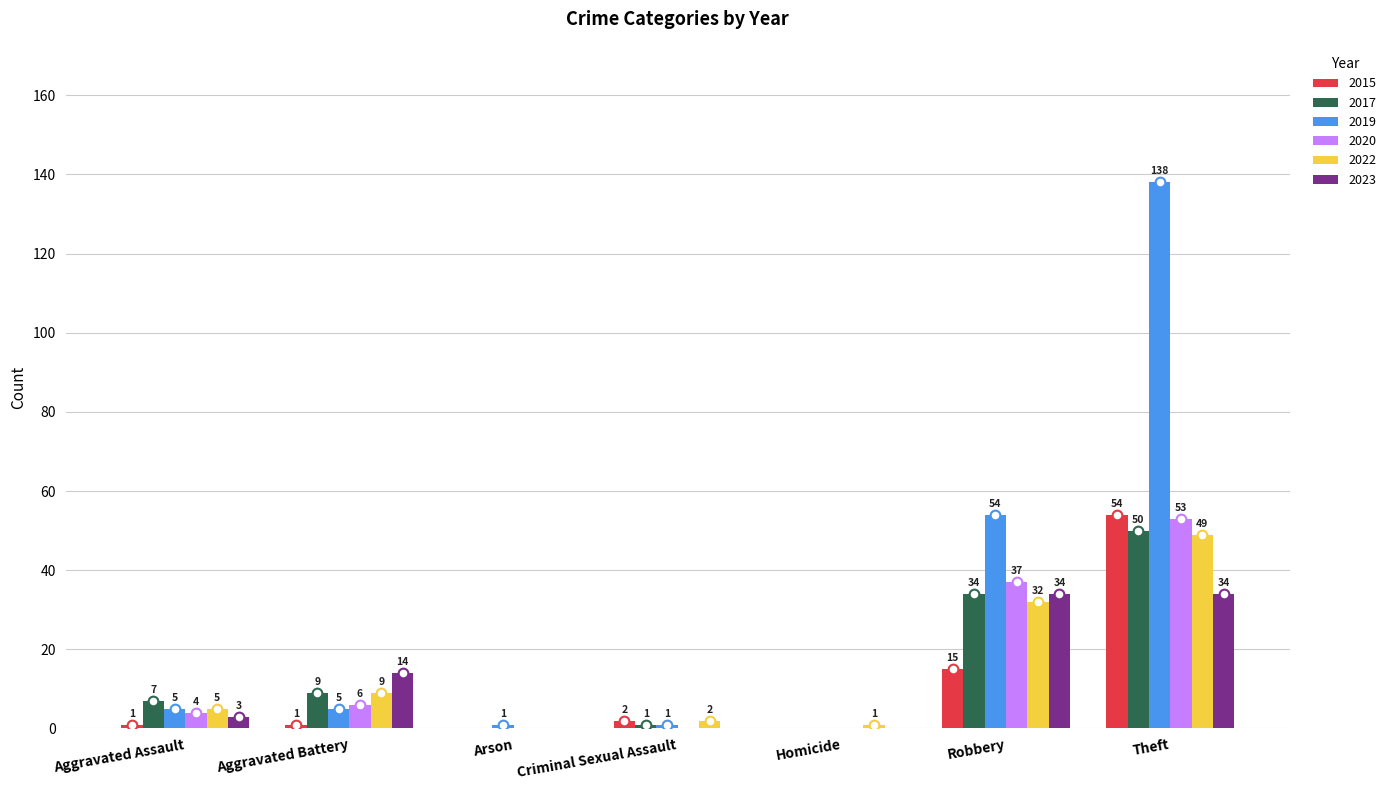

What are all the series names shown in the legend?

2015, 2017, 2019, 2020, 2022, 2023